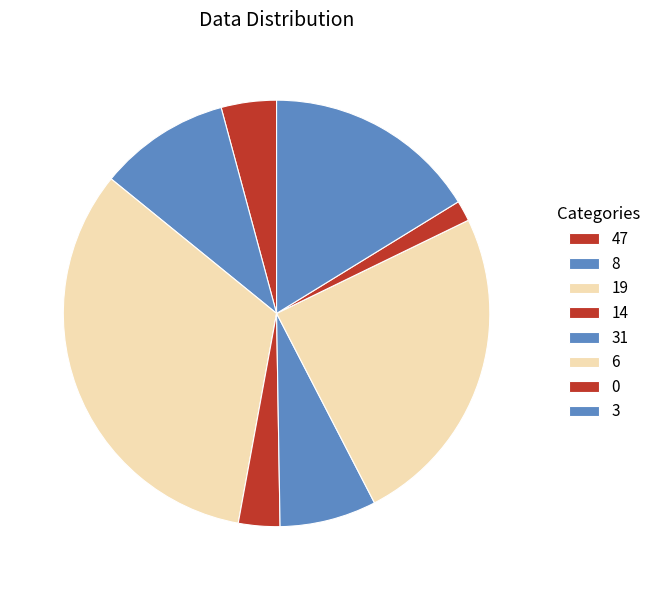

Combined, do 3 and 19 account for over 50%?

No